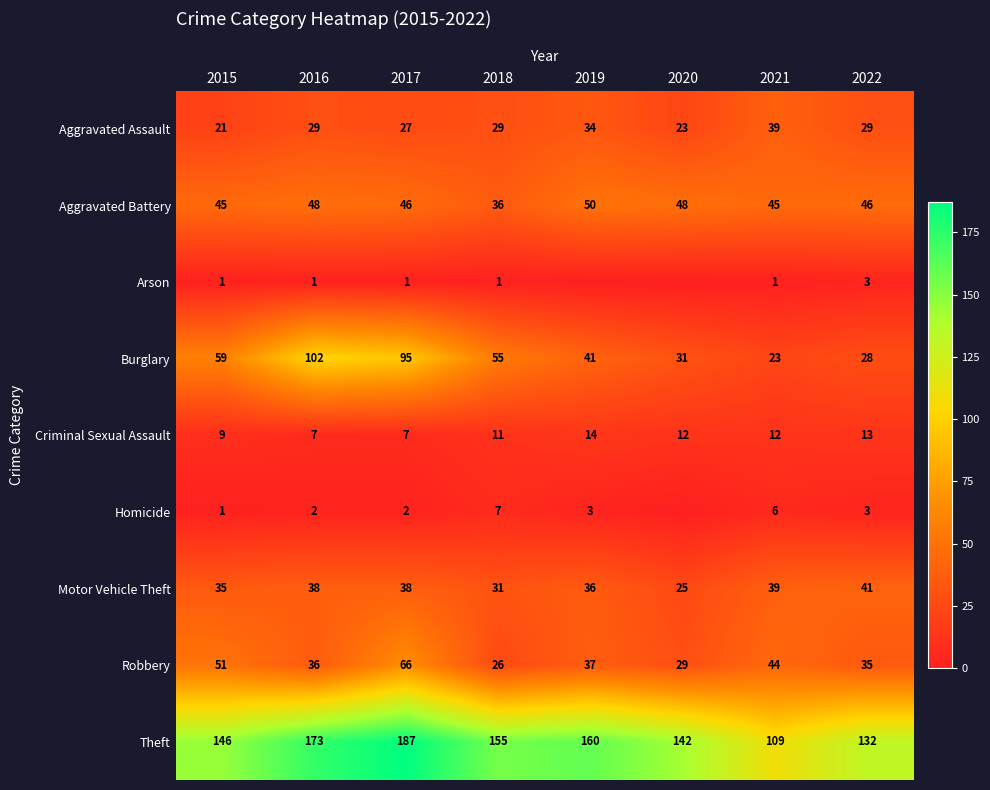

Between 2017 and 2021, which series saw the biggest shift?

Theft